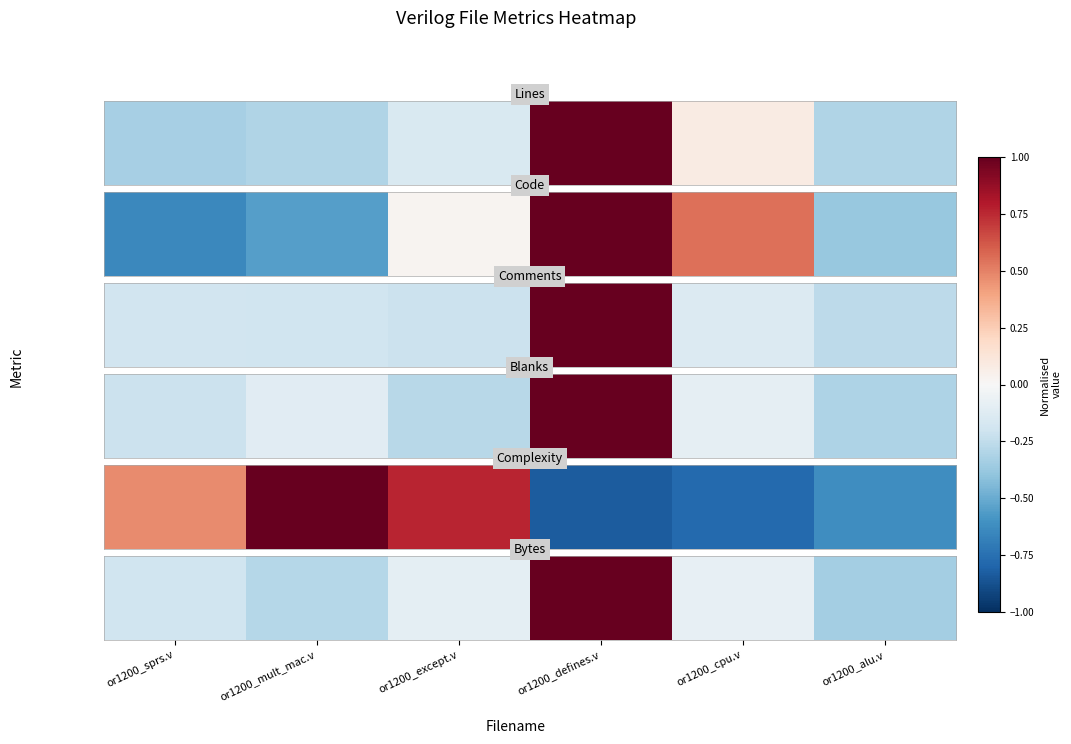

The chart shows a value of -0.2 at or1200_sprs.v. True or false?

True